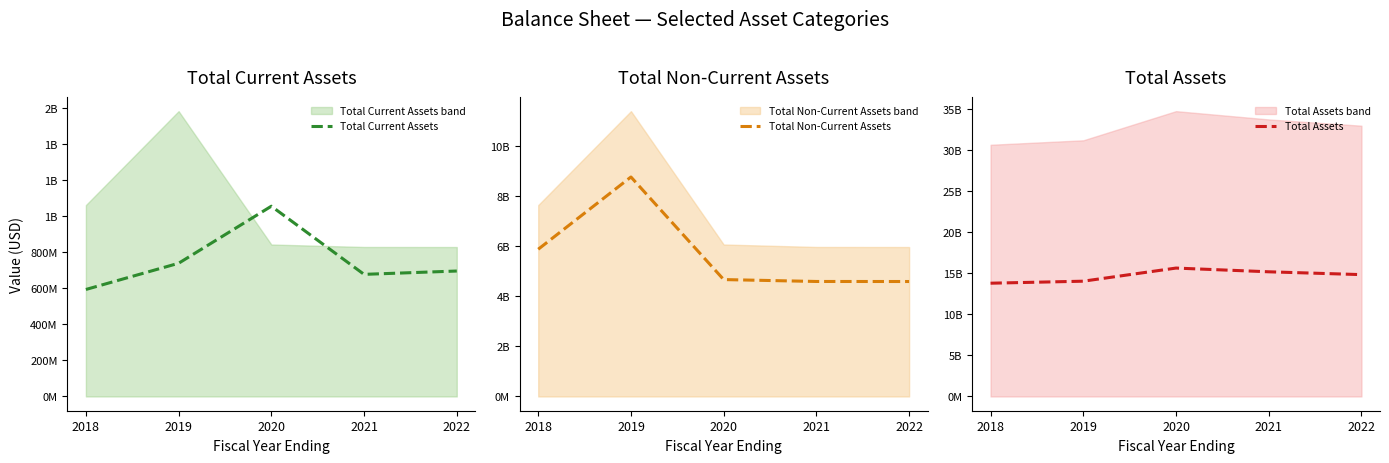

What is the approximate value of Total Non-Current Assets at 2019, to the nearest 100?

8777272000